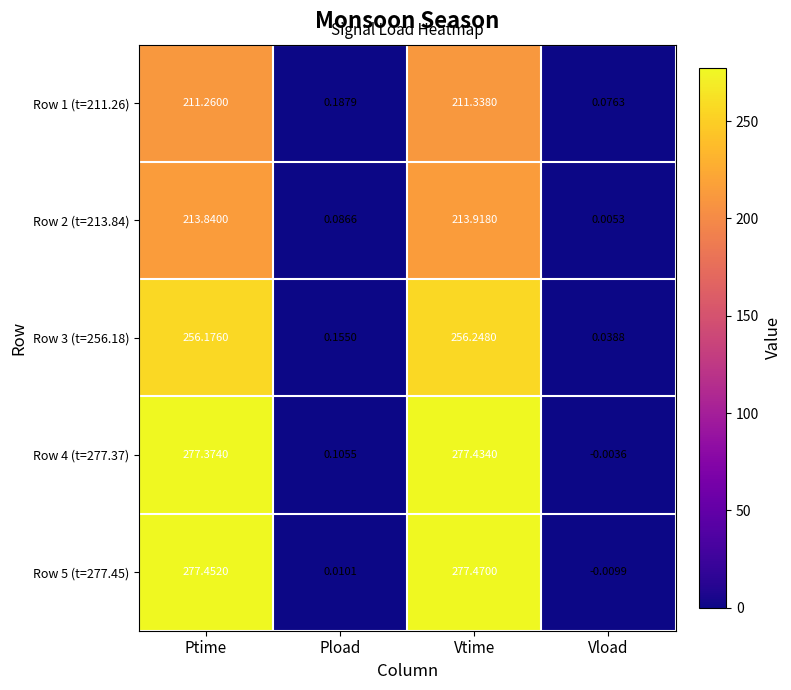

At which category is the sum across all series the highest?

Vtime